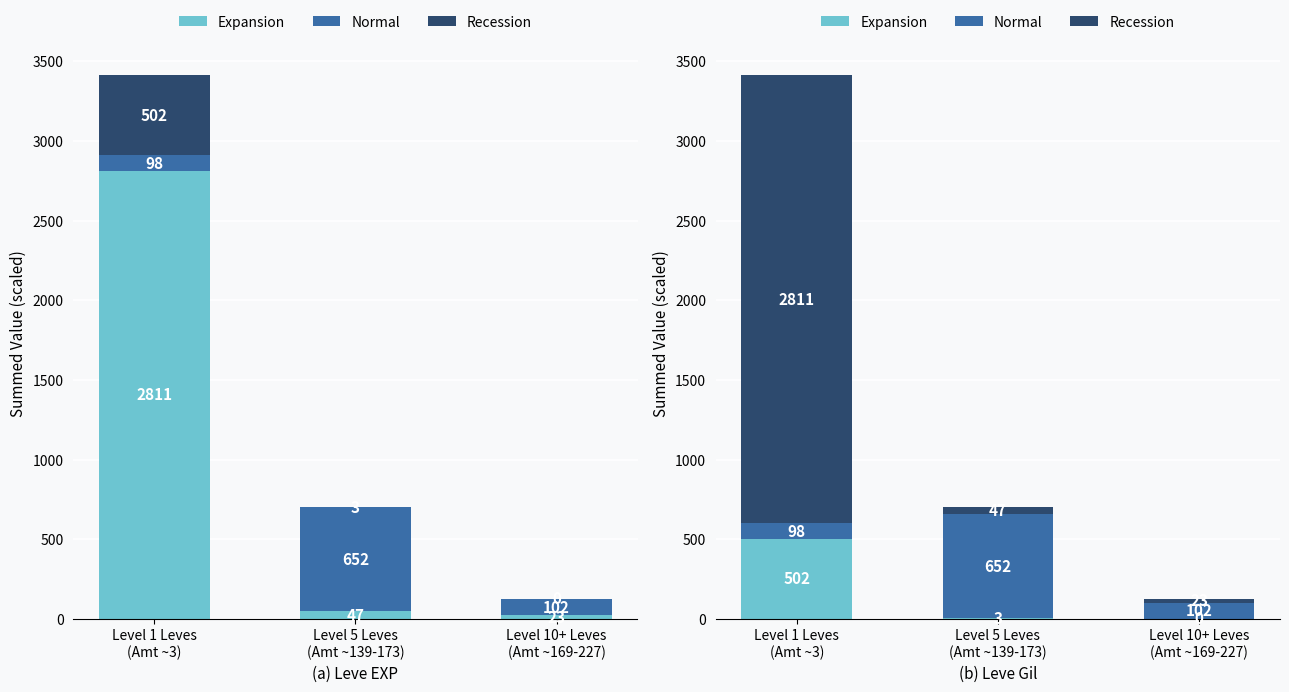

How many data points in Expansion are less than 3?

1